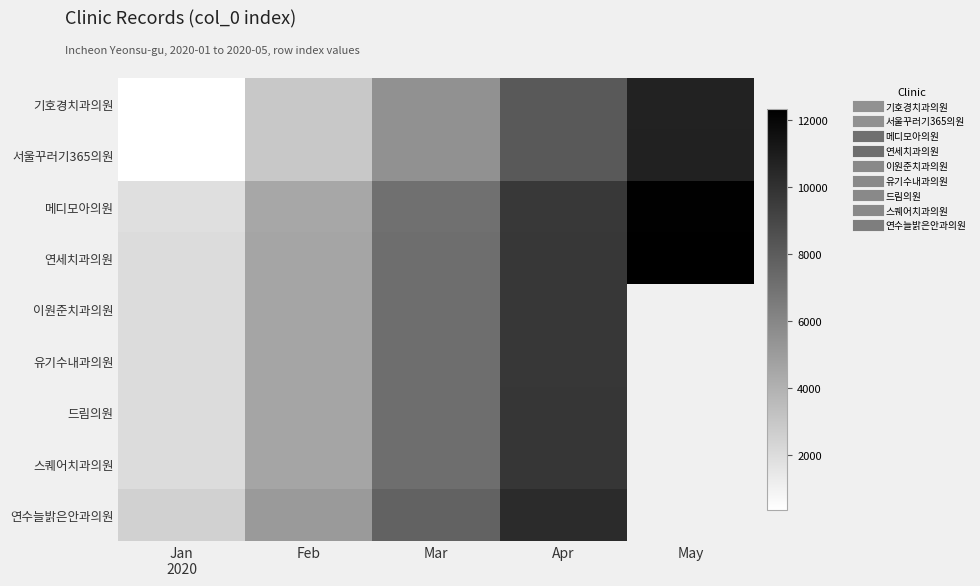

At which label is 서울꾸러기365의원 closest to 5543?

Mar